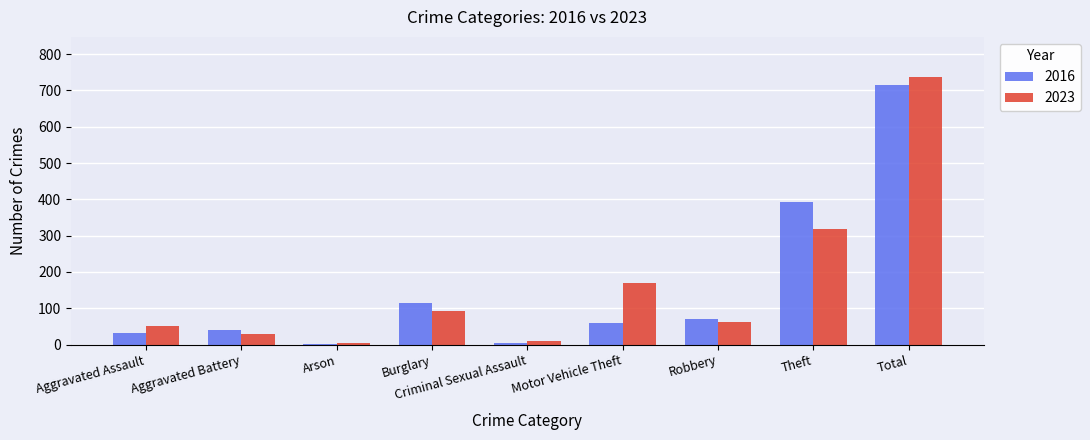

True or false: 2016 has a value of 95 at Motor Vehicle Theft.

False